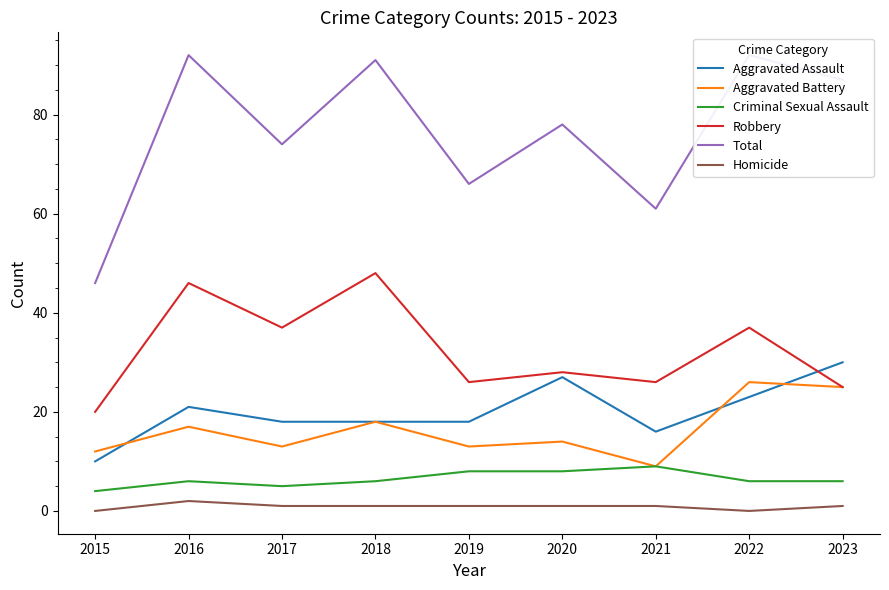

Which series has the widest spread of values?

Total